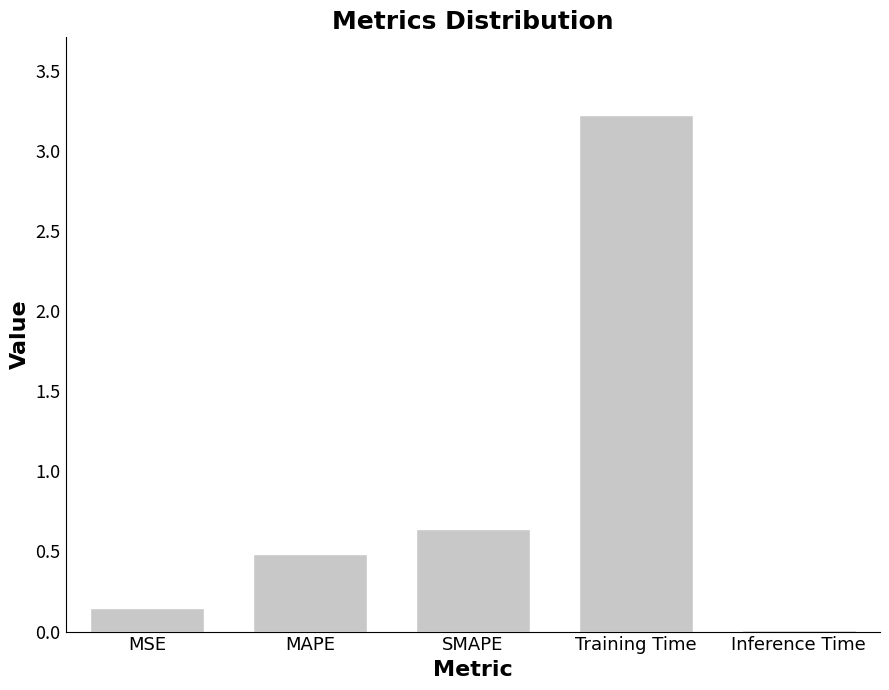

Is it true that the value at MAPE is 0.5?

True